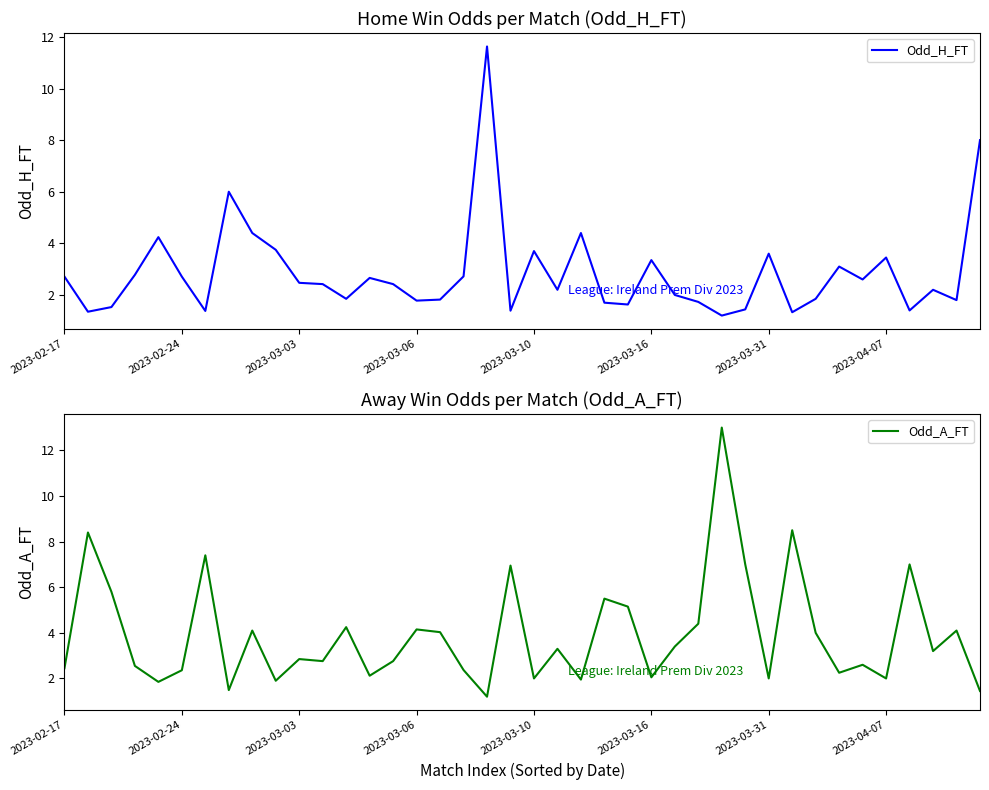

Which series ends up on top after the final intersection of Odd_H_FT and Odd_A_FT?

Odd_H_FT